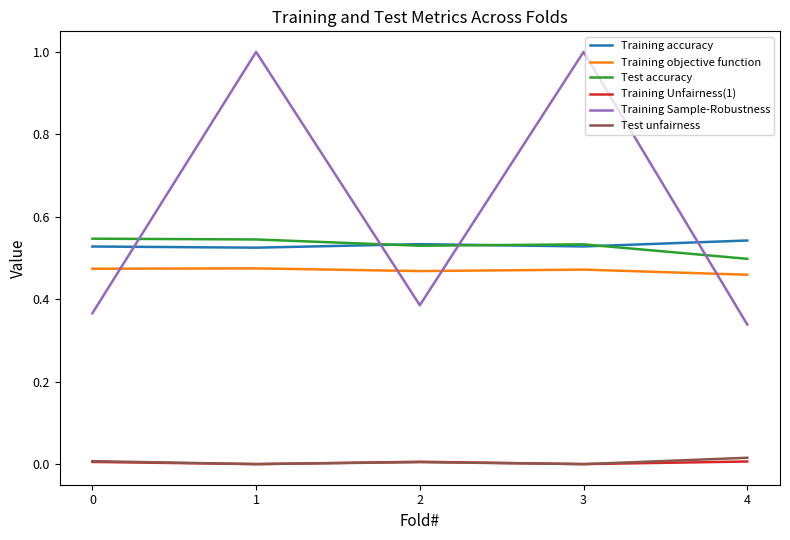

True or false: Training Sample-Robustness and Training Unfairness(1) intersect in this chart.

False